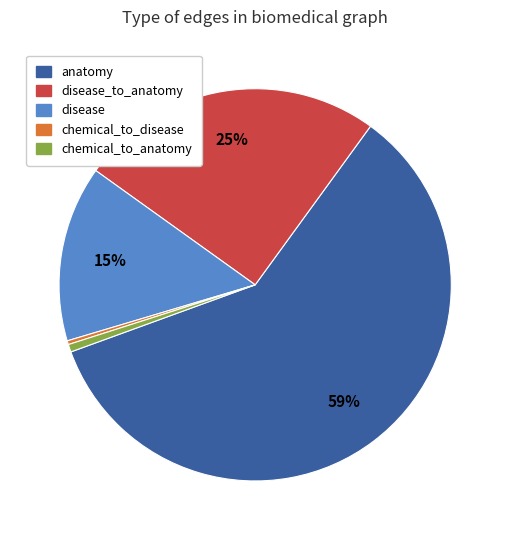

Count the number of slices in the pie.

5